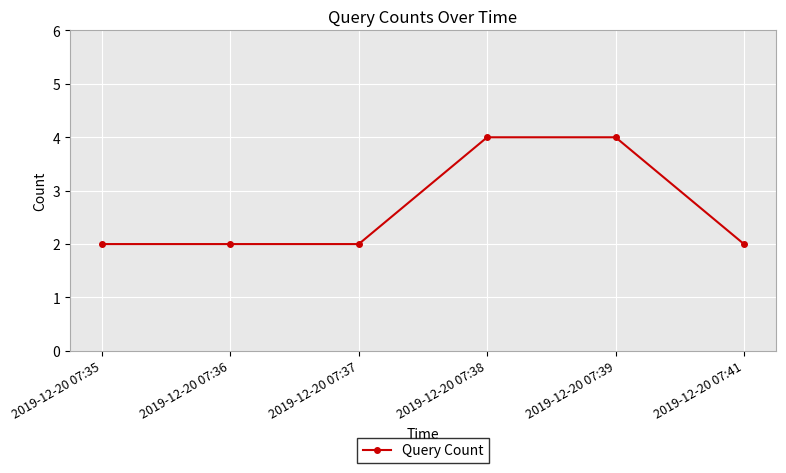

True or false: the data has more than 2 interior local peaks.

False